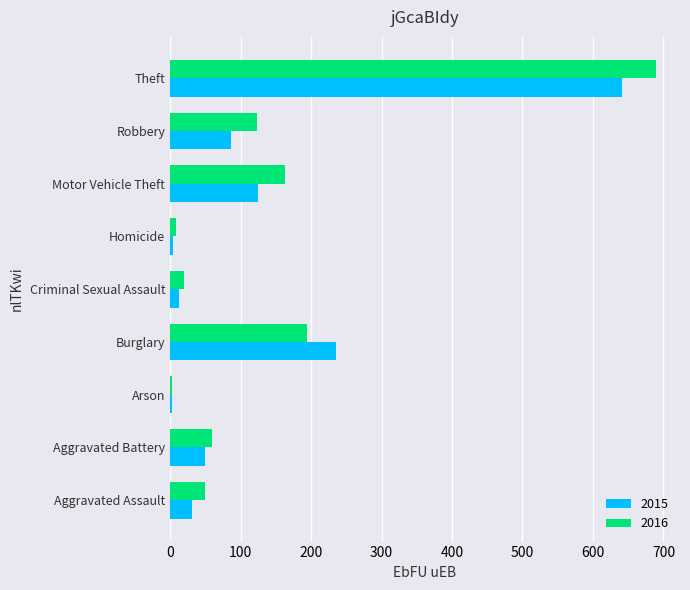

What is the difference between the second highest and second lowest values in the 2015 series?

232